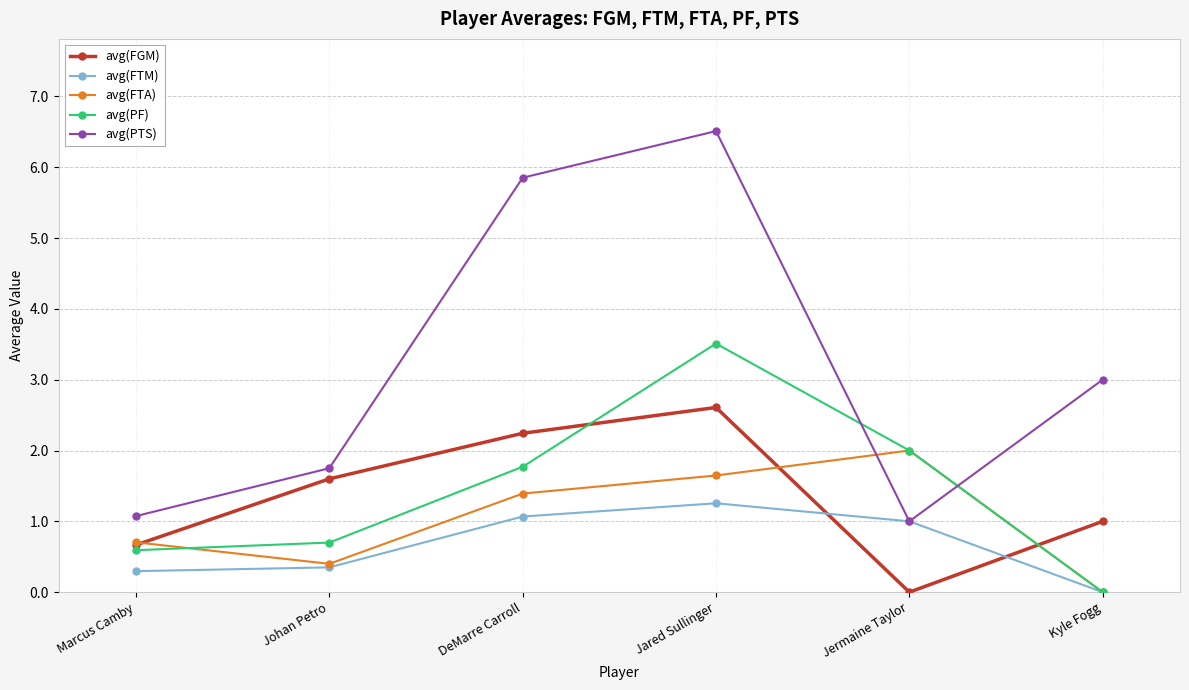

Is it true that avg(FGM) equals 0.7 at Johan Petro?

False